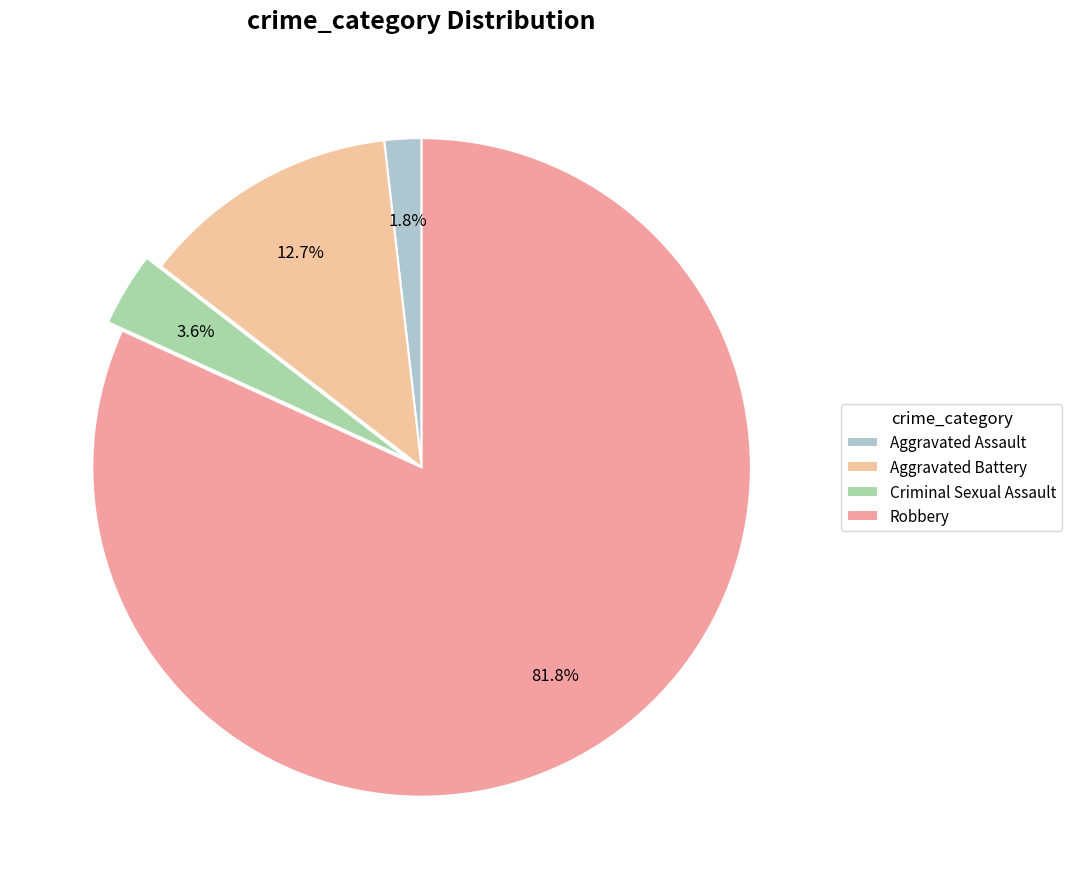

What is the smallest slice in the pie chart?

Aggravated Assault